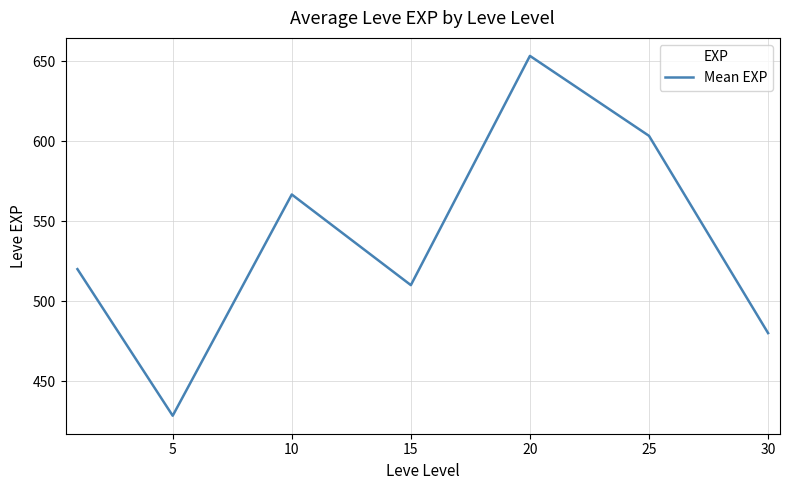

How many interior local valleys (lower than both neighbors) does the data have?

2